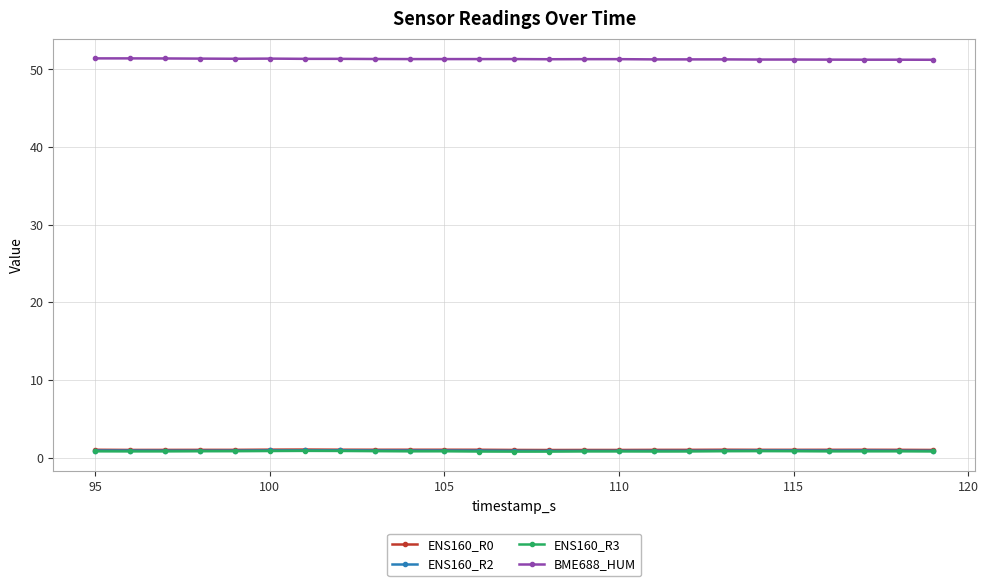

True or false: ENS160_R0 has more than 0 points higher than both neighbors.

True